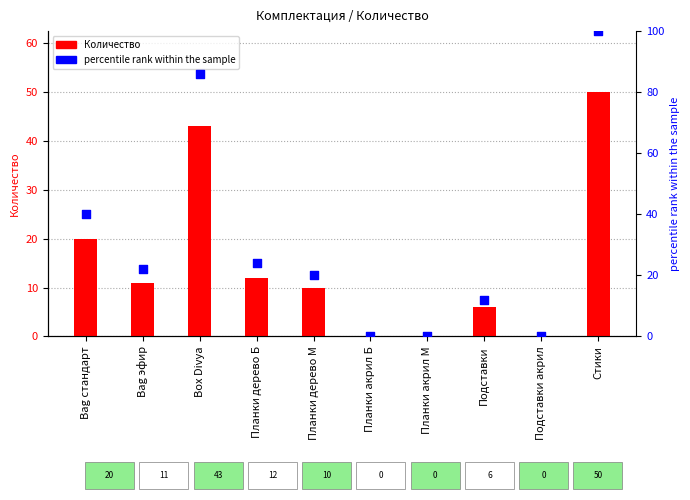

What is the total value across all series at Bag стандарт?

60